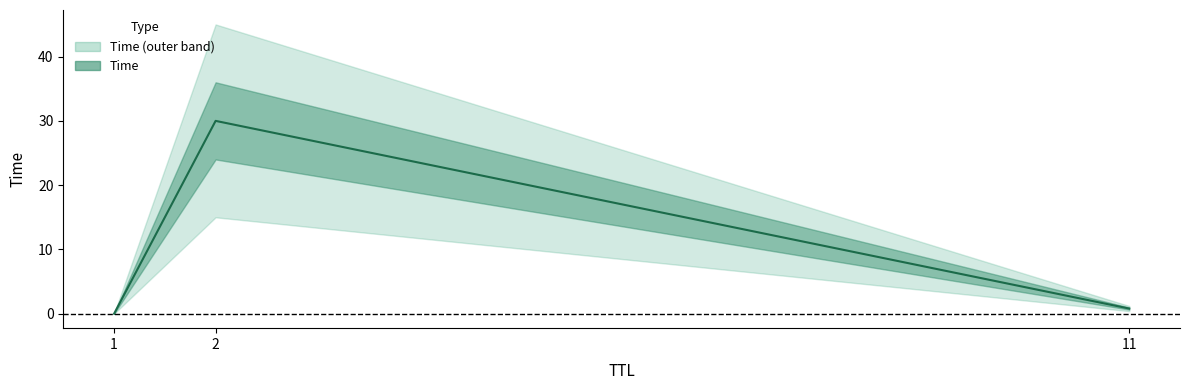

Between 1 and 11, which is larger?

11